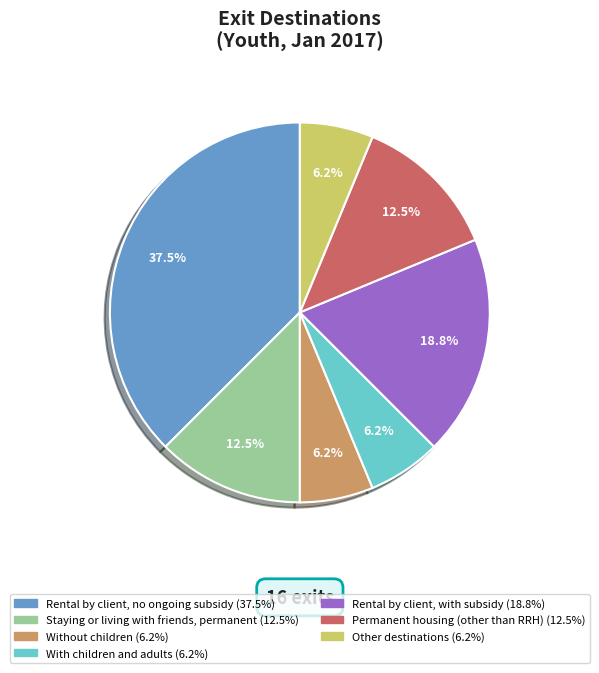

How many slices are in this pie chart?

7